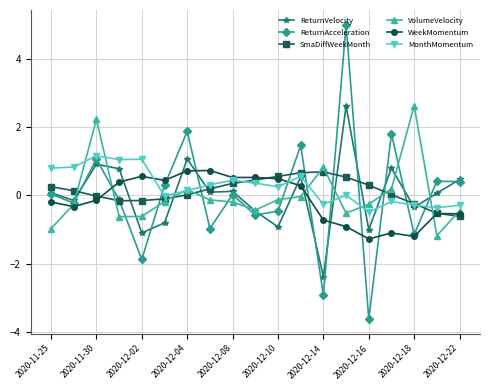

Which series ends up on top after the final intersection of MonthMomentum and ReturnAcceleration?

ReturnAcceleration